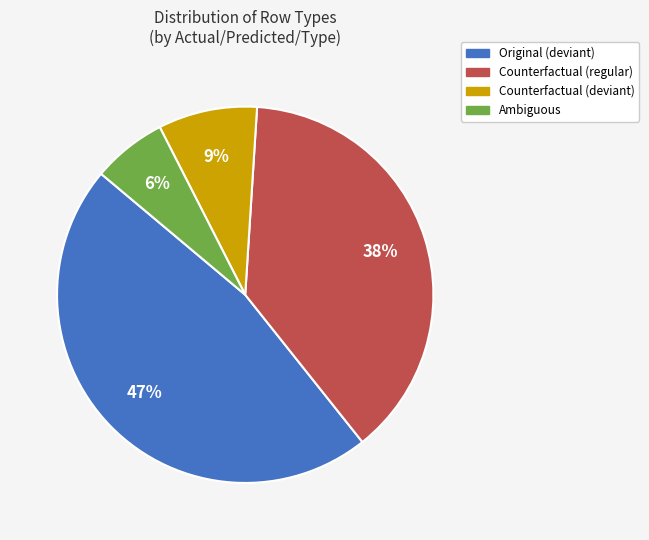

To the nearest percent, what is the average slice percentage?

25%